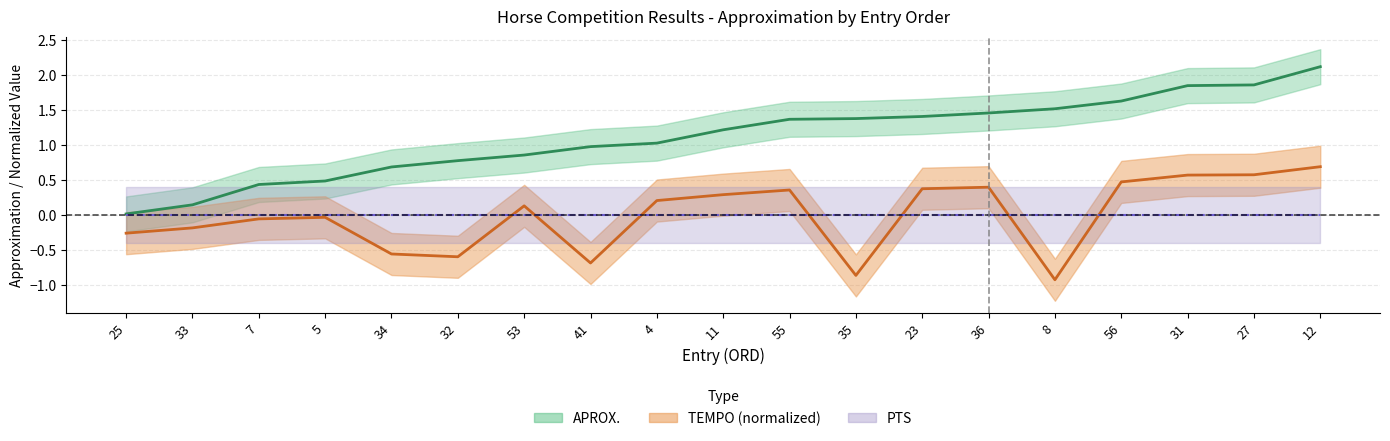

True or false: TEMPO and APROX. intersect in this chart.

False